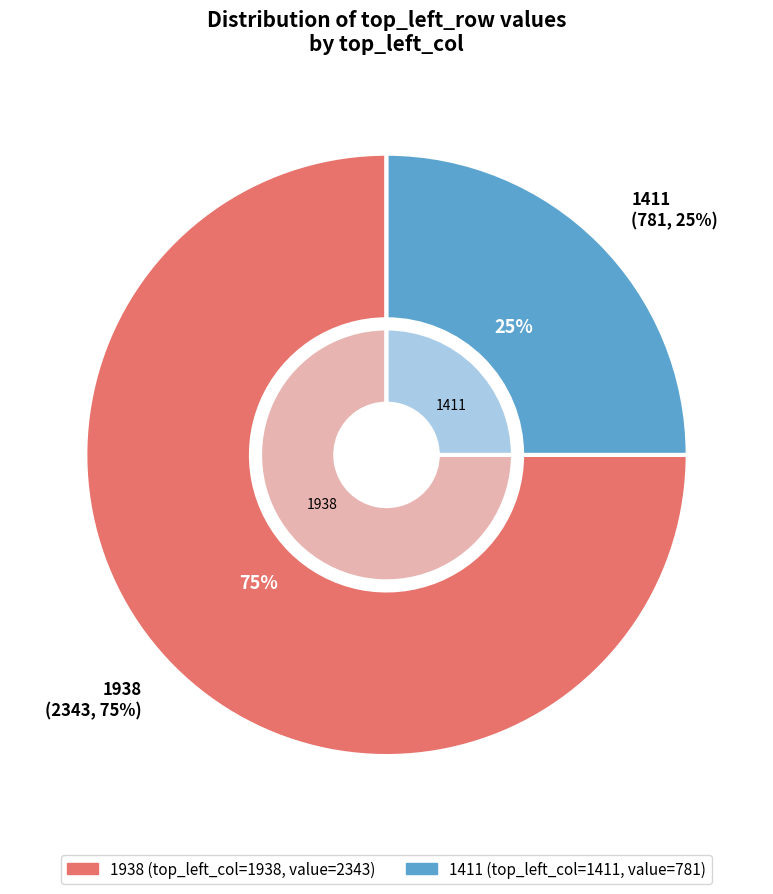

Count the number of slices in the pie.

2